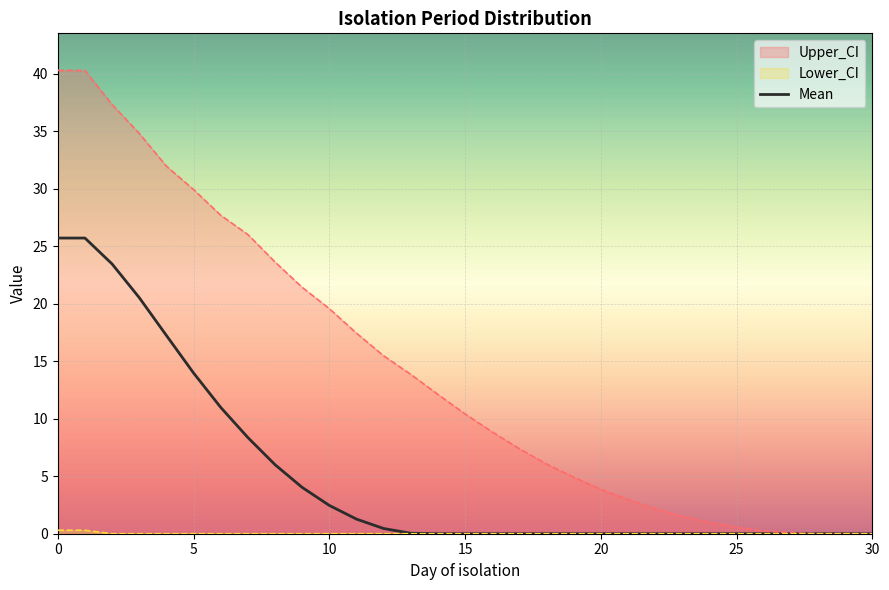

Which has a higher value, 12 or 29?

12